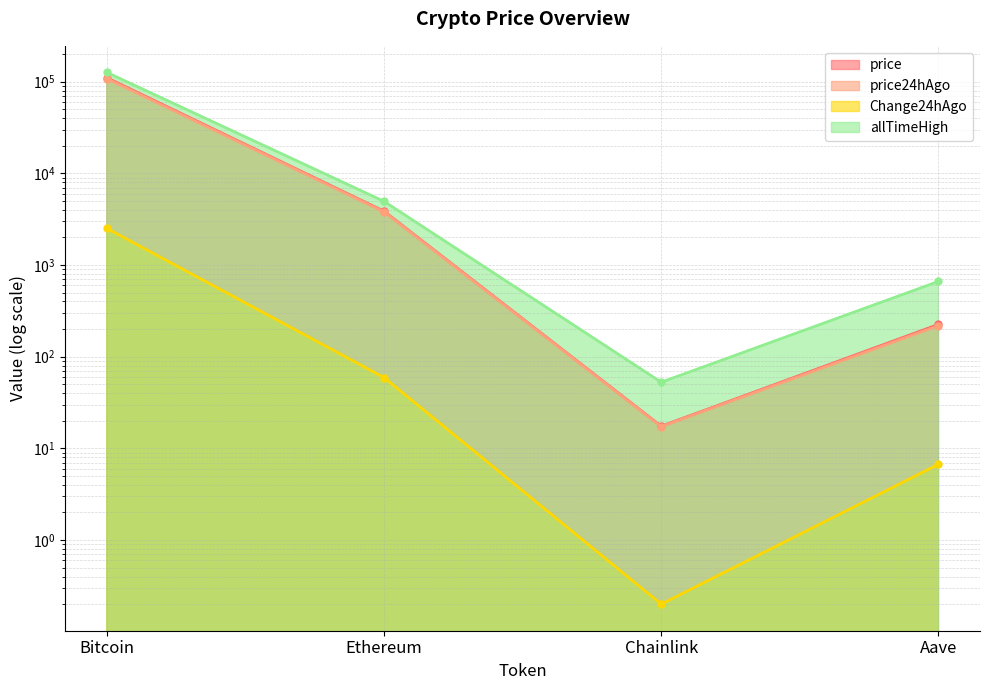

What is the difference between the allTimeHigh values at Chainlink and Ethereum?

4893.4